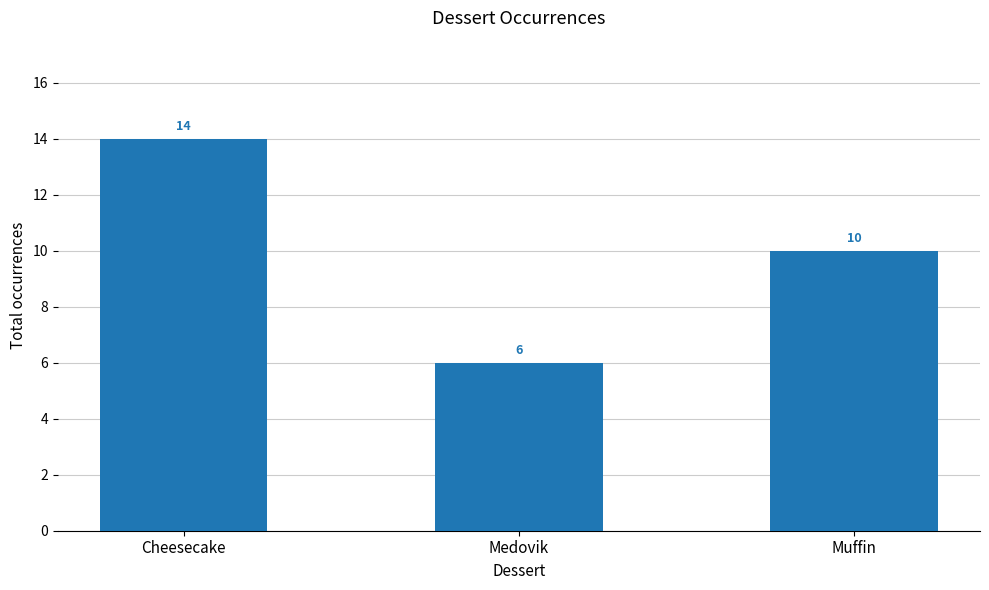

Between Cheesecake and Muffin, which is larger?

Cheesecake